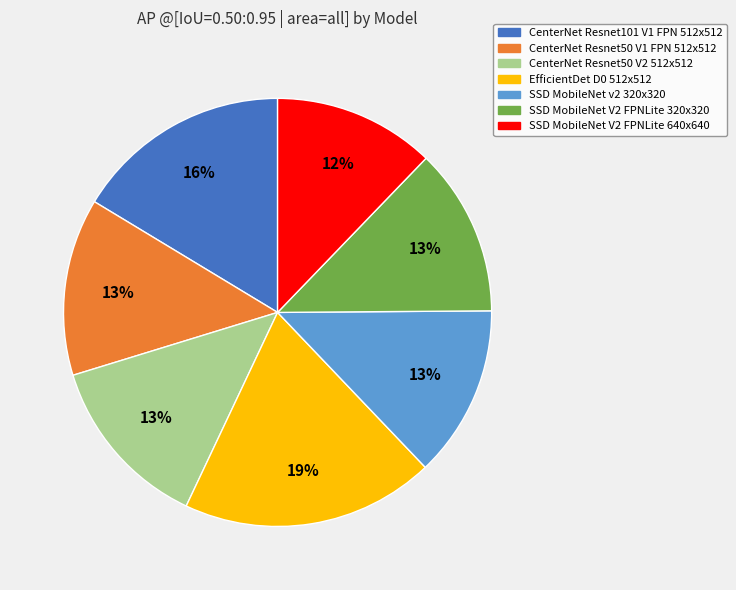

Do CenterNet Resnet50 V1 FPN 512x512 and SSD MobileNet V2 FPNLite 320x320 together represent more than half of the pie?

No